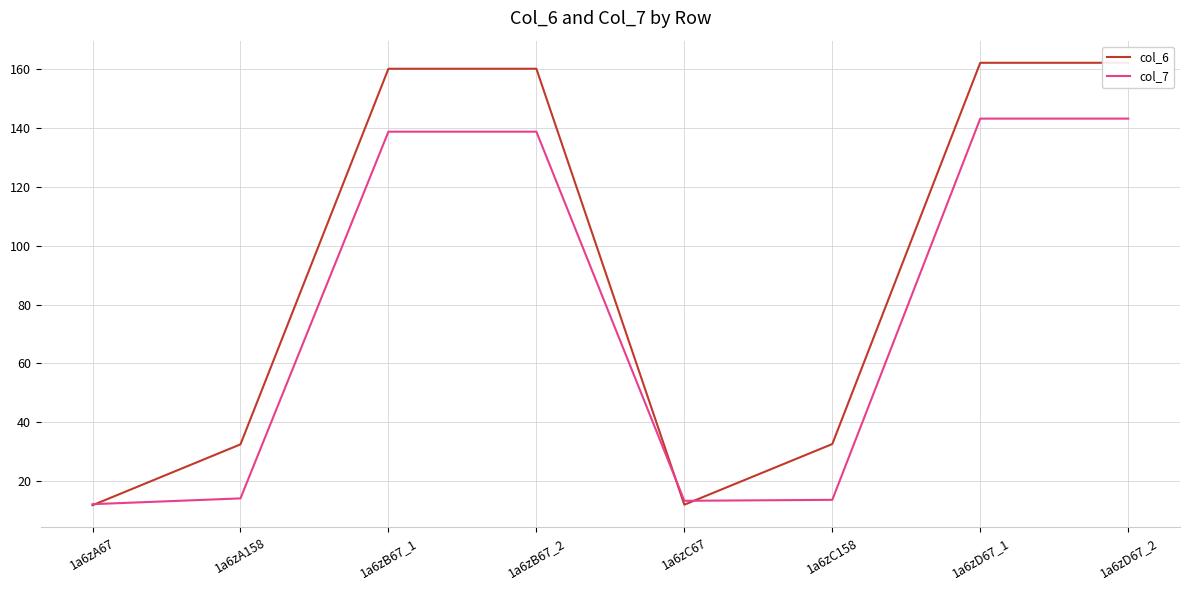

Where is the first local minimum for col_7?

1a6zC67